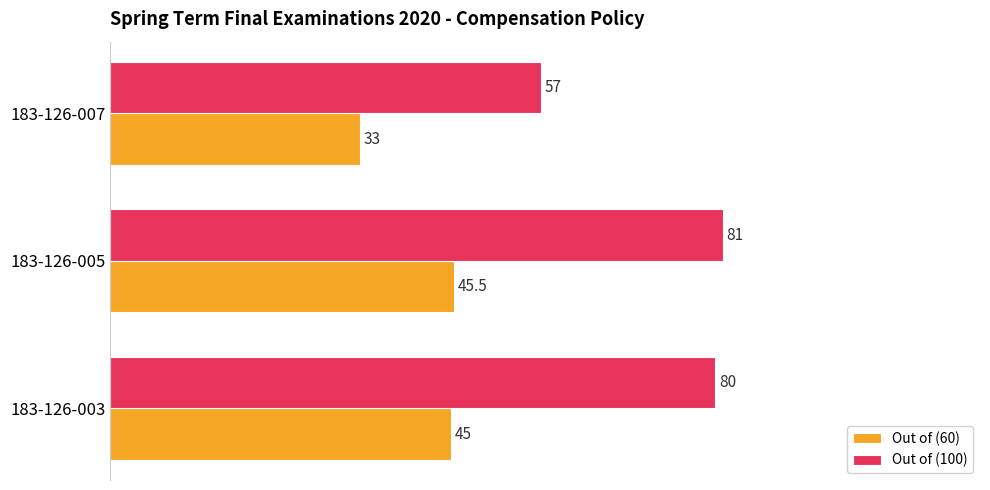

Which category has the highest value across all series?

183-126-005